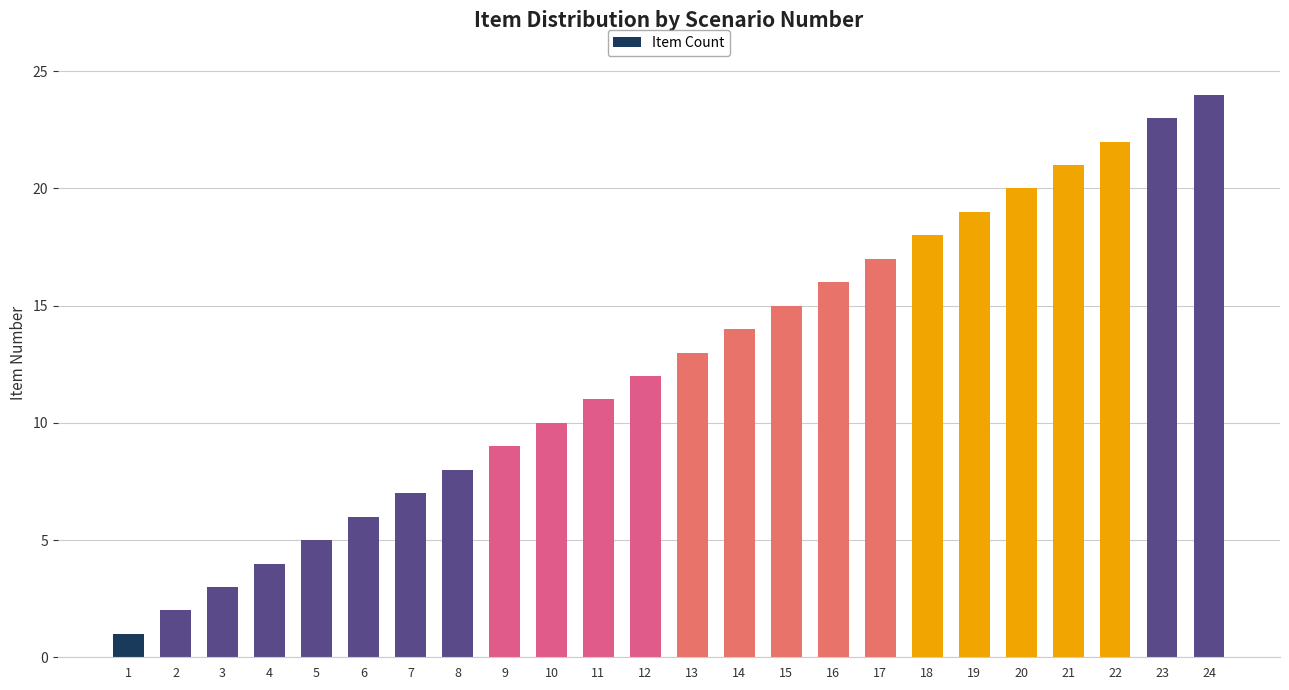

At which label is the value closest to 12?

12